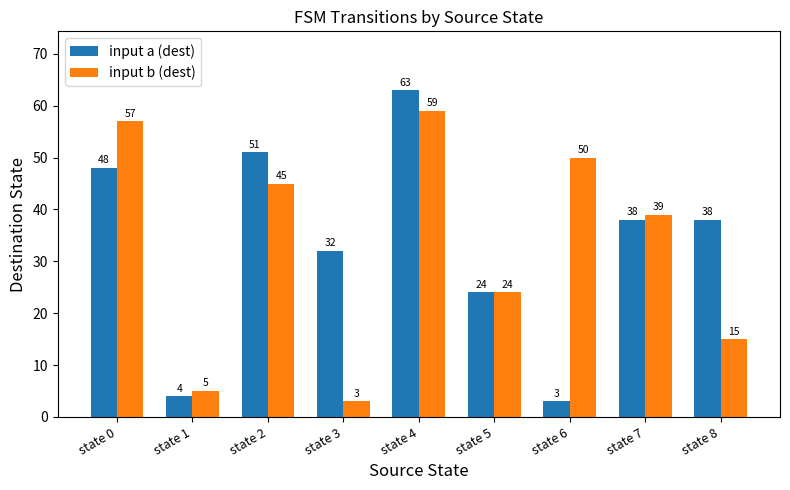

True or false: input b (dest) has a value of 2 at state 1.

False